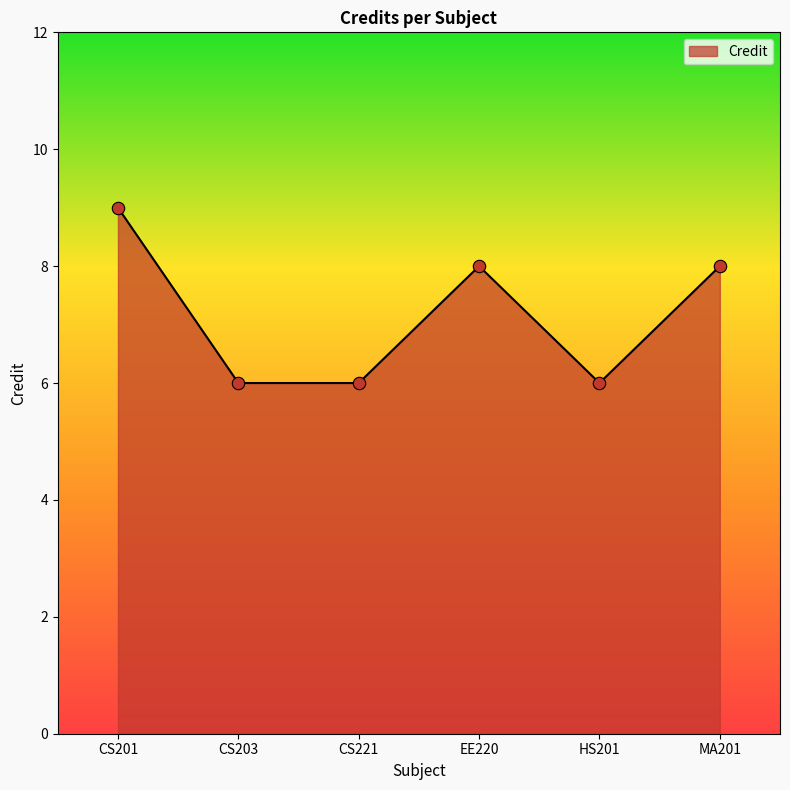

Between CS221 and CS201, which is larger?

CS201